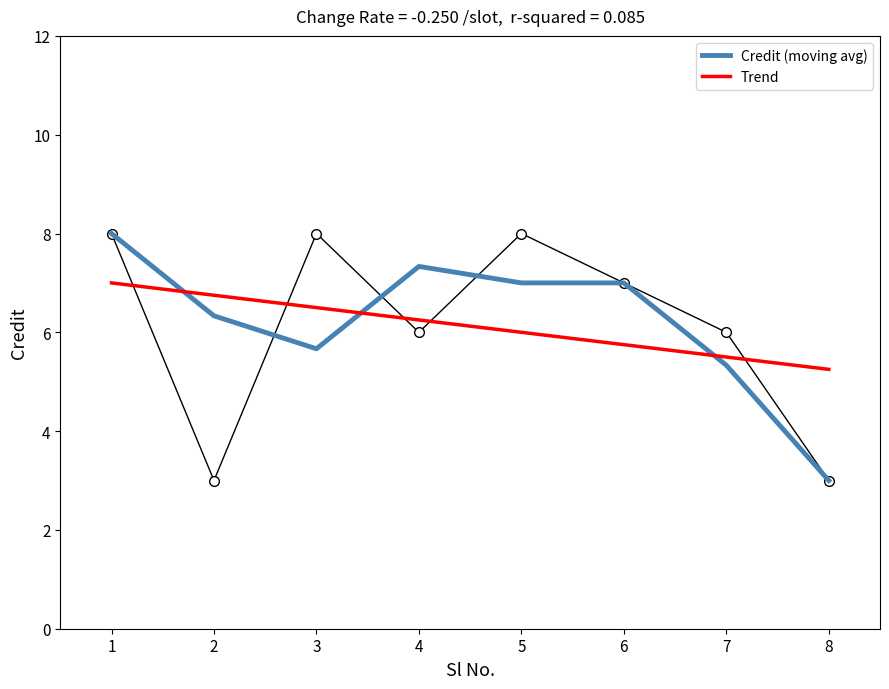

List the labels in order of value, smallest first.

2, 8, 4, 7, 6, 1, 3, 5